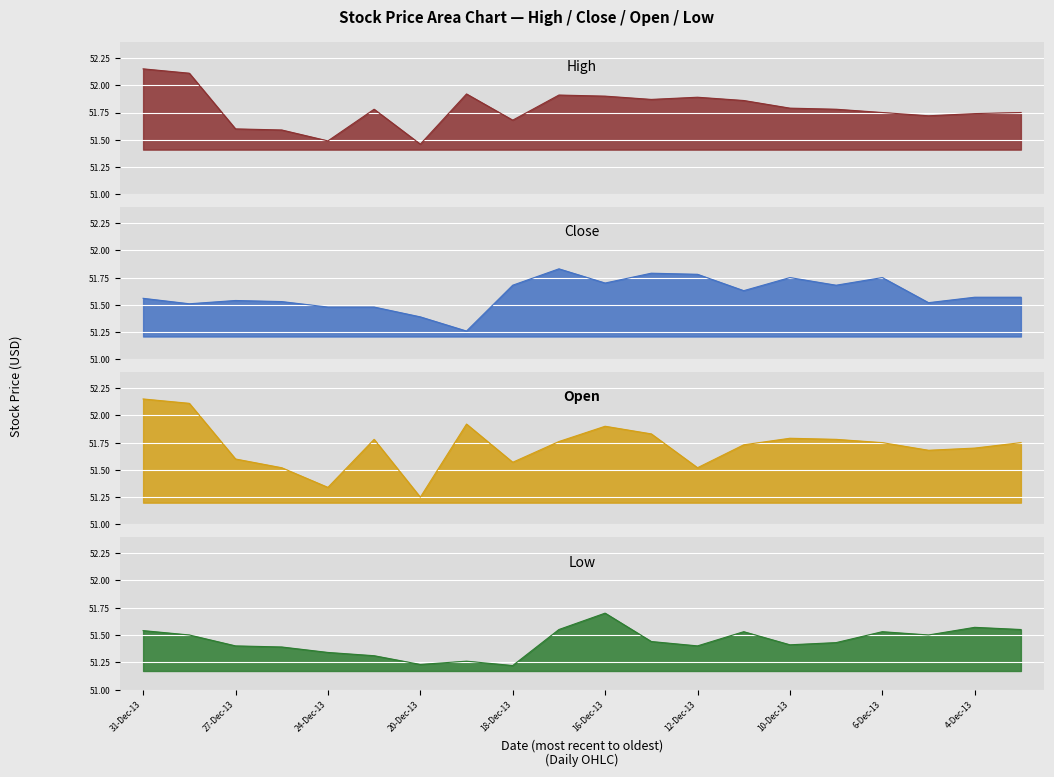

True or false: Open has more than 2 interior local peaks.

True